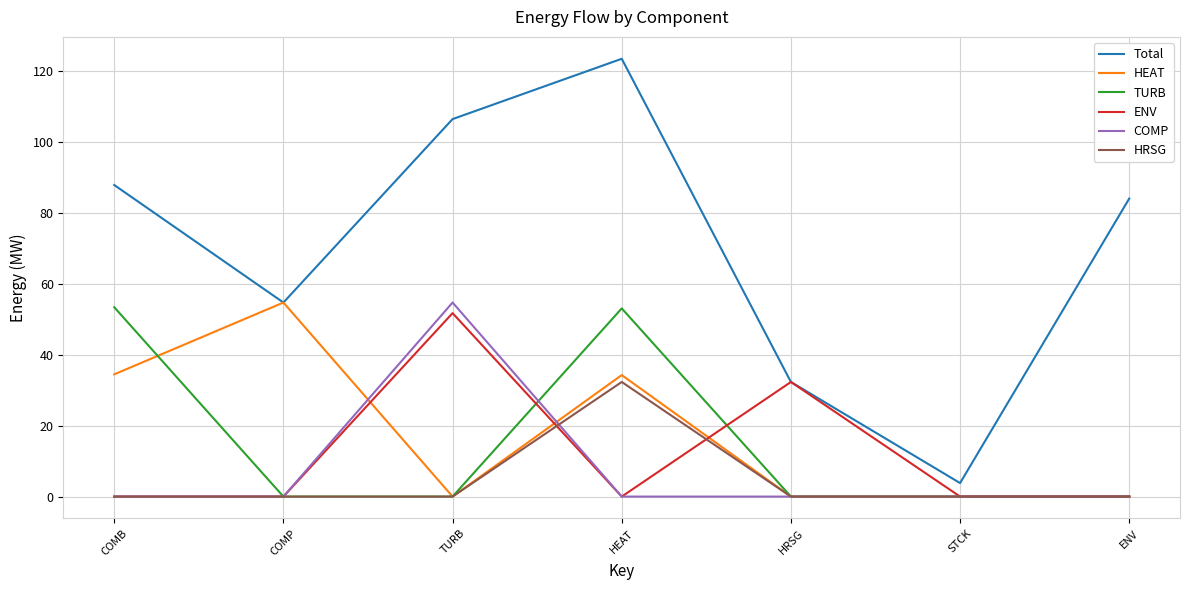

What is the greatest value displayed?

123.3